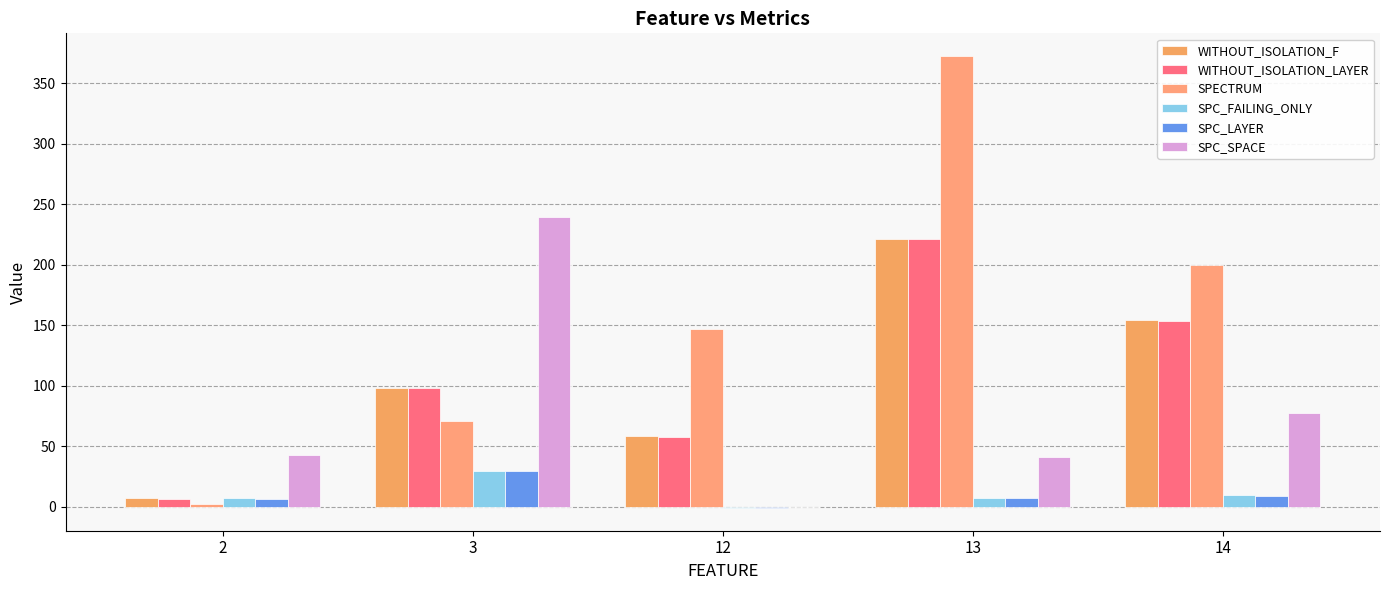

At how many categories does at least one series exceed 21?

5